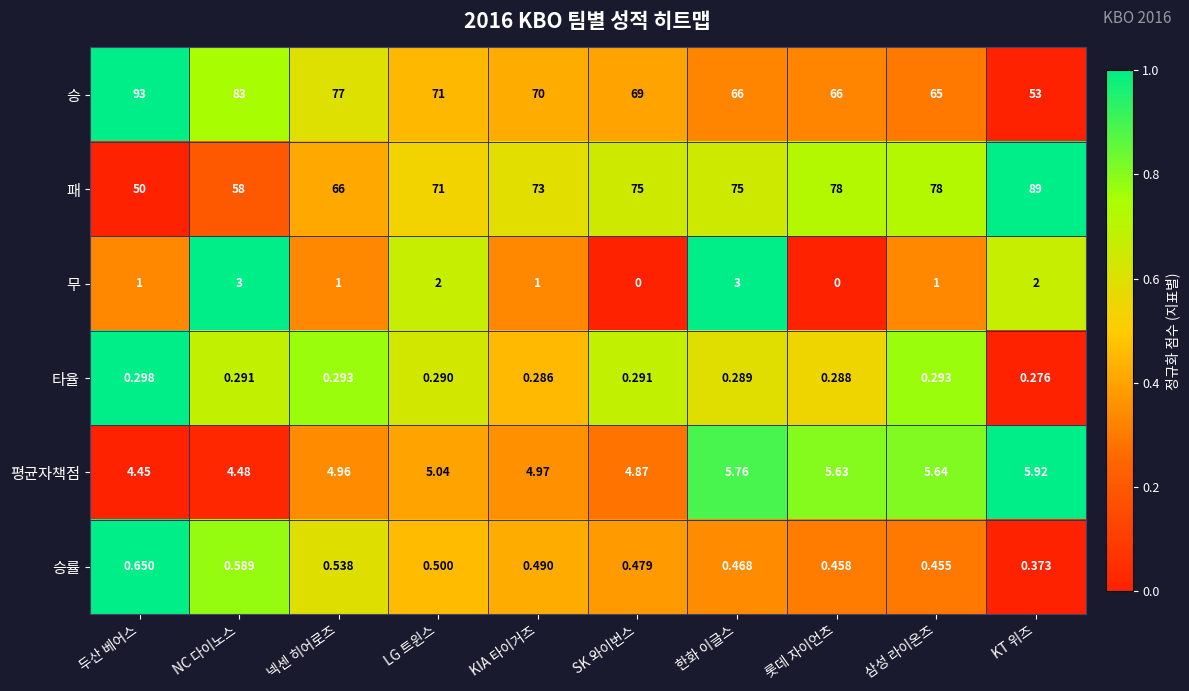

At which category does the chart reach its peak across all series?

두산 베어스